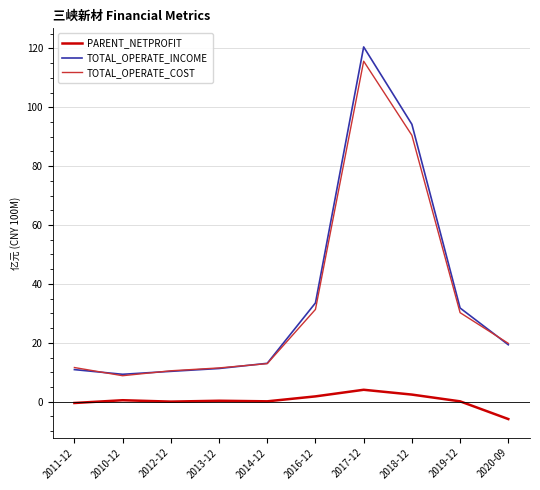

What position from the right is 2014-12?

6